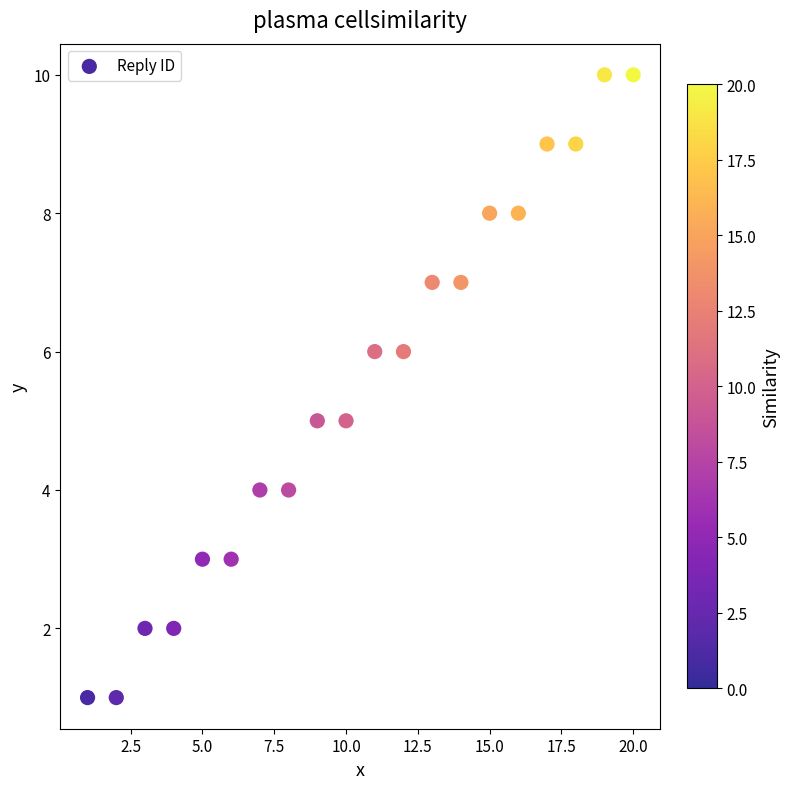

What is the range of Y values (max minus min)?

9